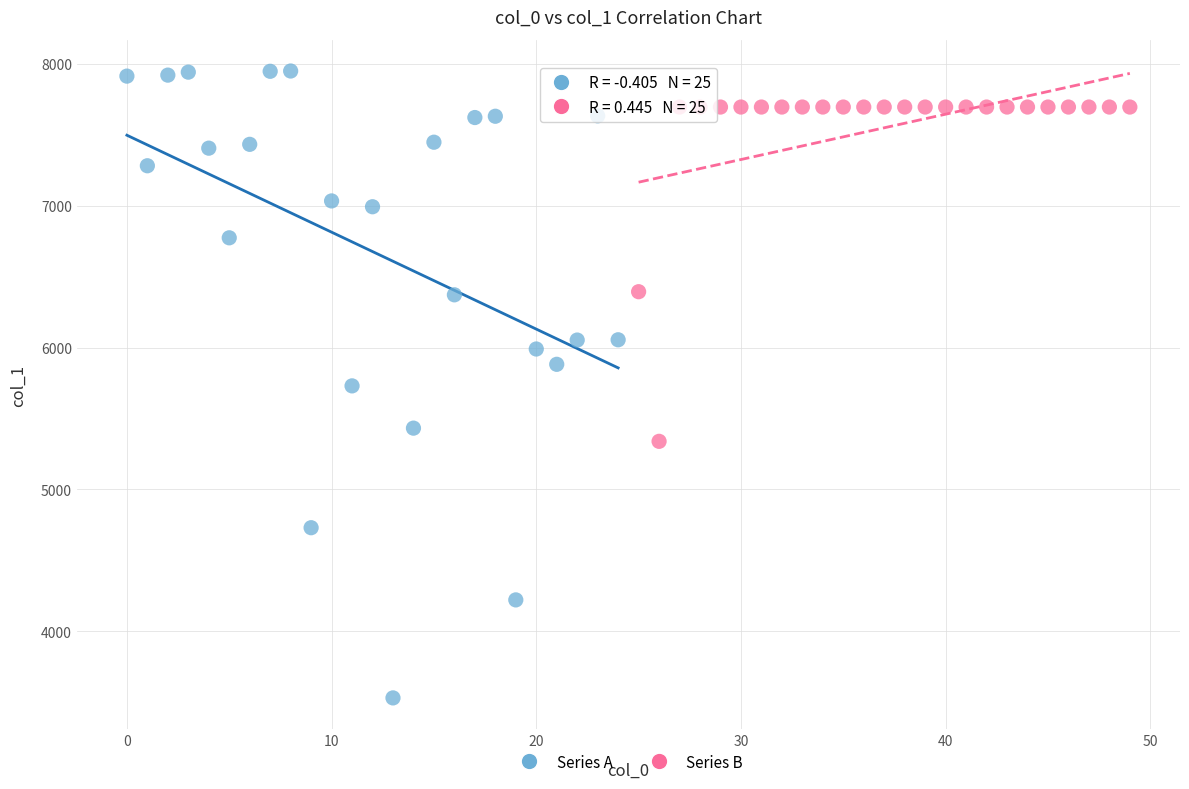

Which series reaches the minimum Y coordinate?

Series A